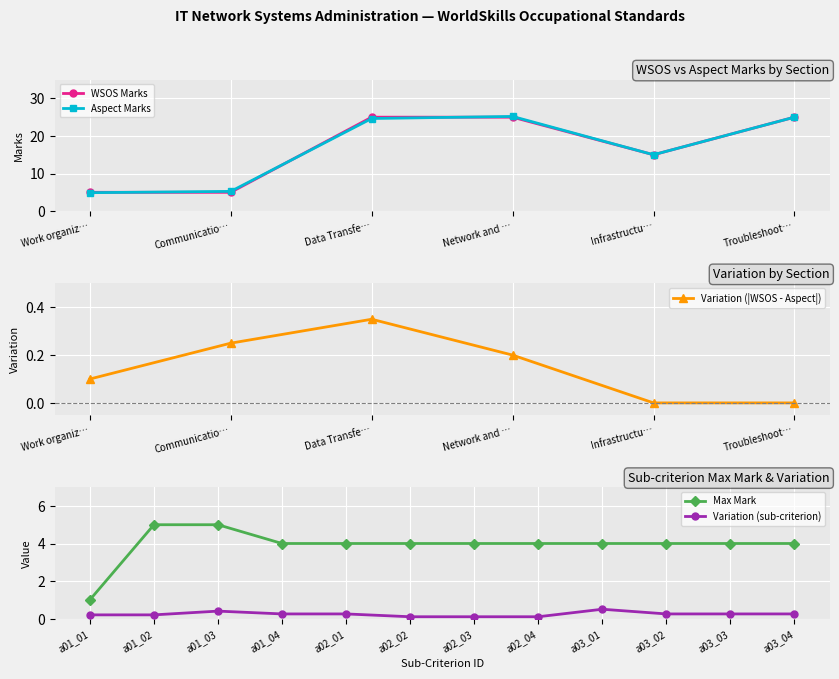

What is the value of the WSOS Marks point at the 1st from the left?

5.0